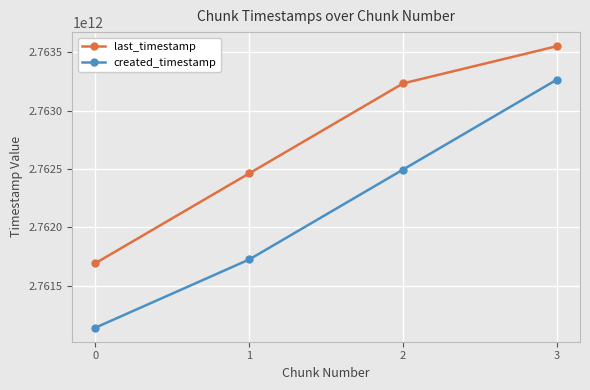

True or false: created_timestamp has a value of 2762494712088 at 2.

True